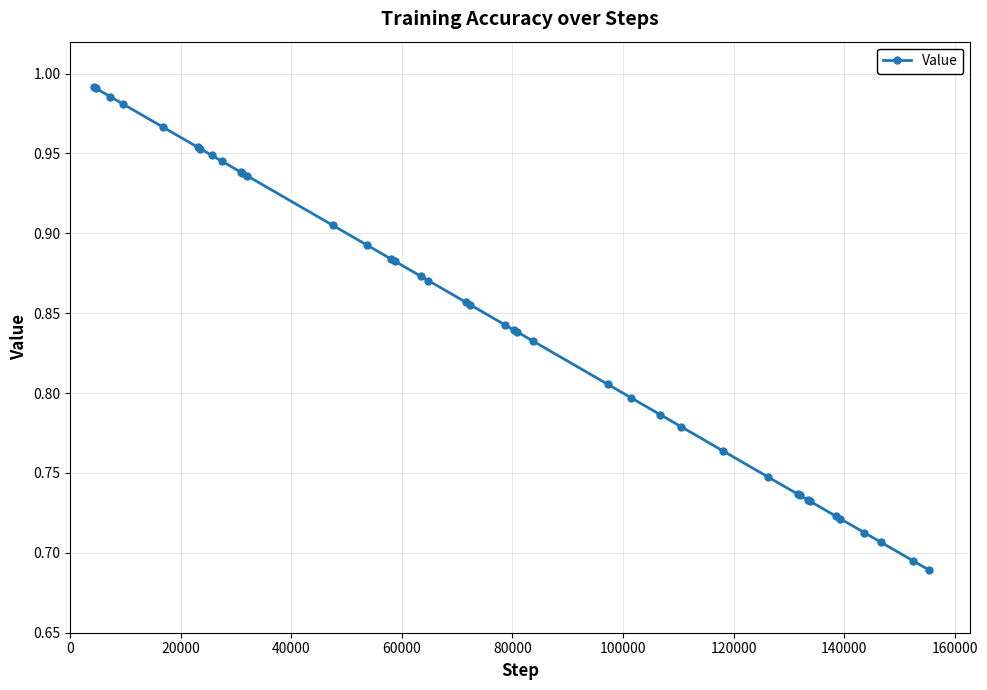

What is the difference between the maximum and minimum values?

0.3